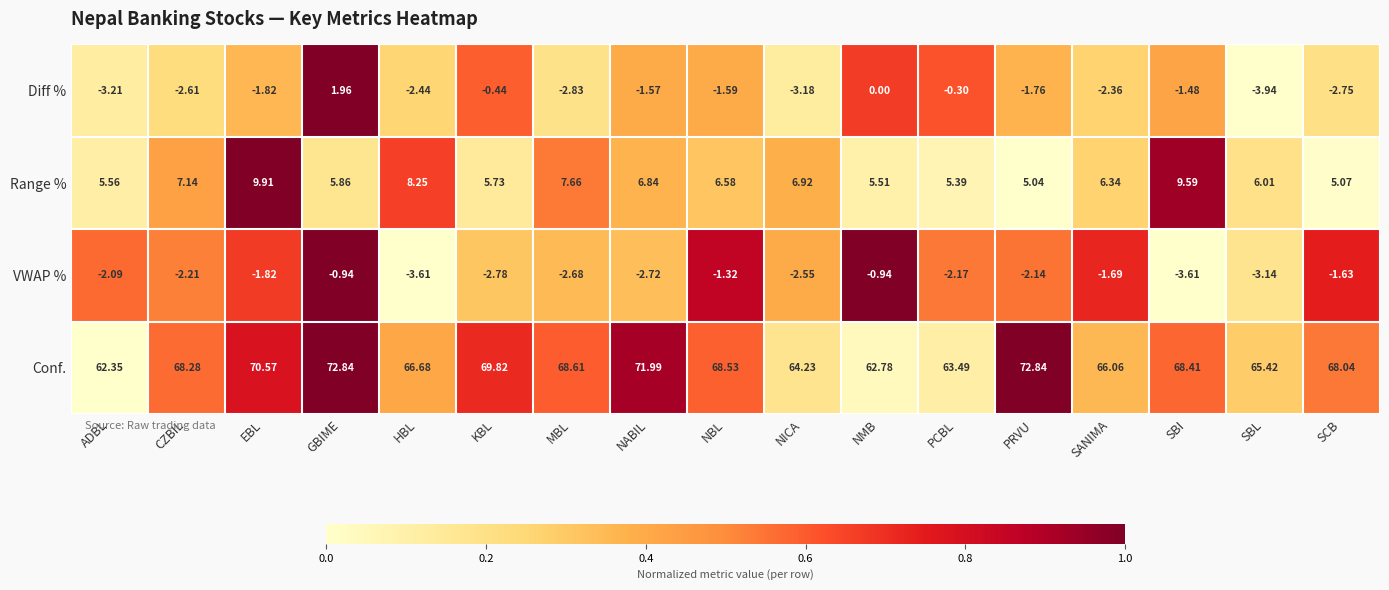

At NICA, list the series in order from smallest to largest.

Diff %, VWAP %, Range %, Conf.